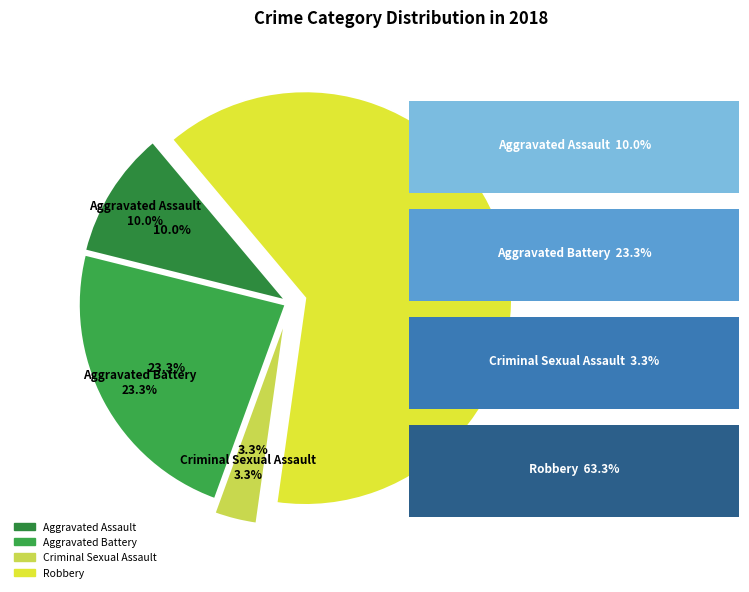

To the nearest percent, what is the difference between the Criminal Sexual Assault and Robbery slice percentages?

60%